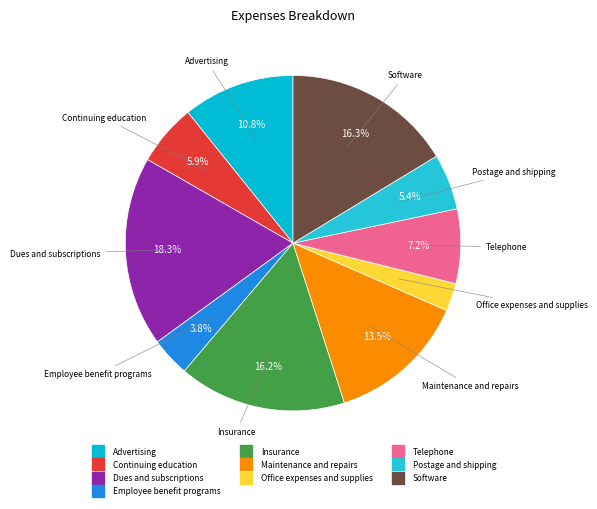

Is there a majority slice in this chart?

No